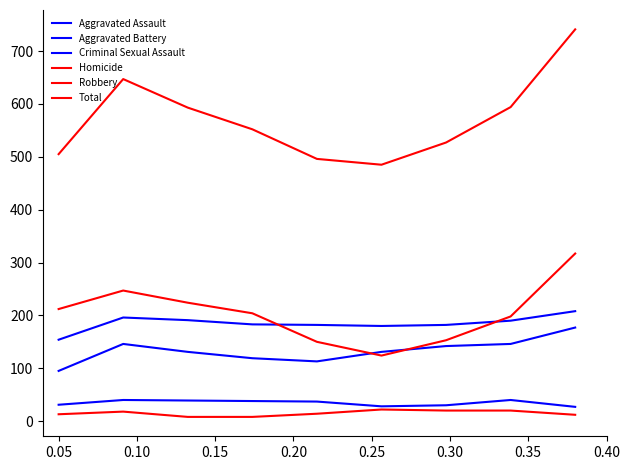

How many series are shown in this chart?

6